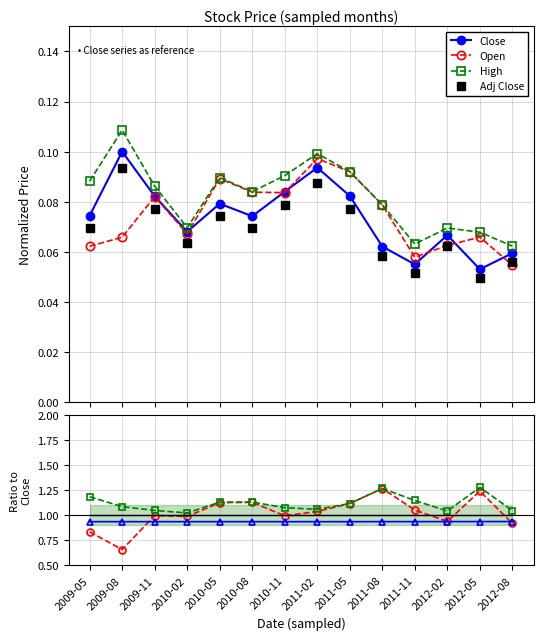

What is the total value across all series at 2011-02?

0.4